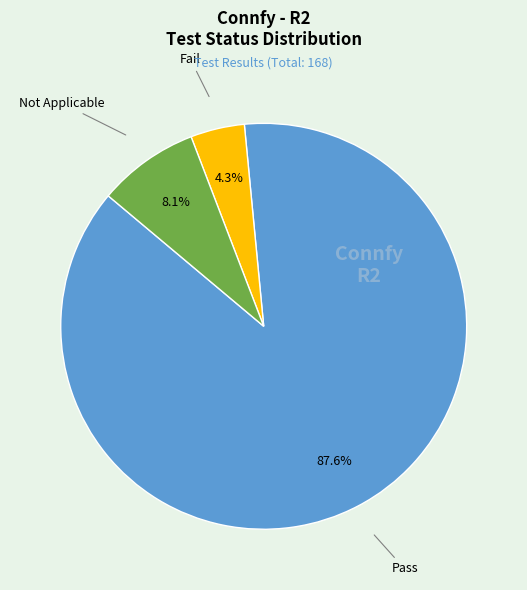

Does any single category account for the majority?

Yes